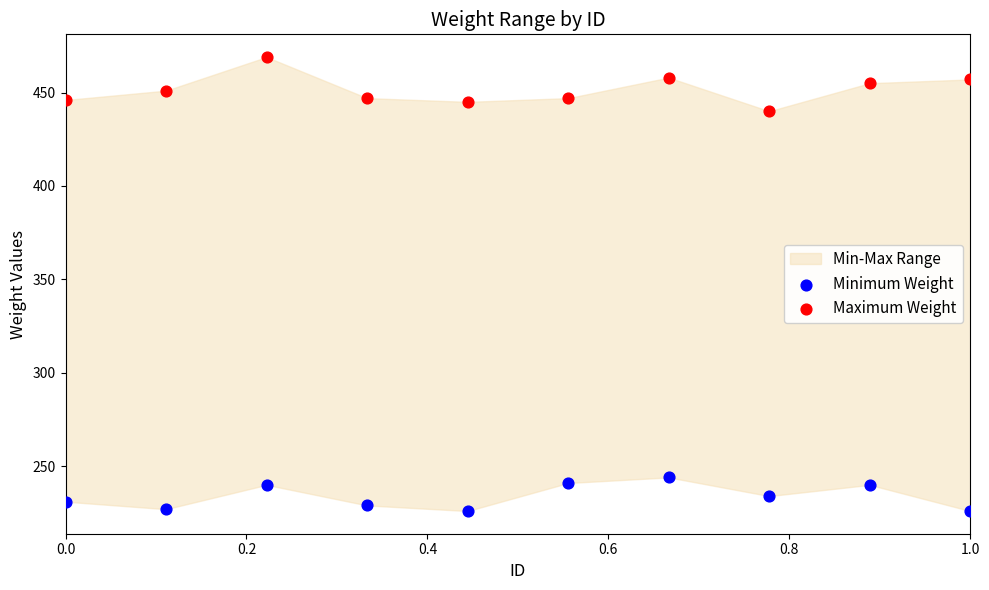

Across all data points, what is the range of Y values (max minus min)?

243